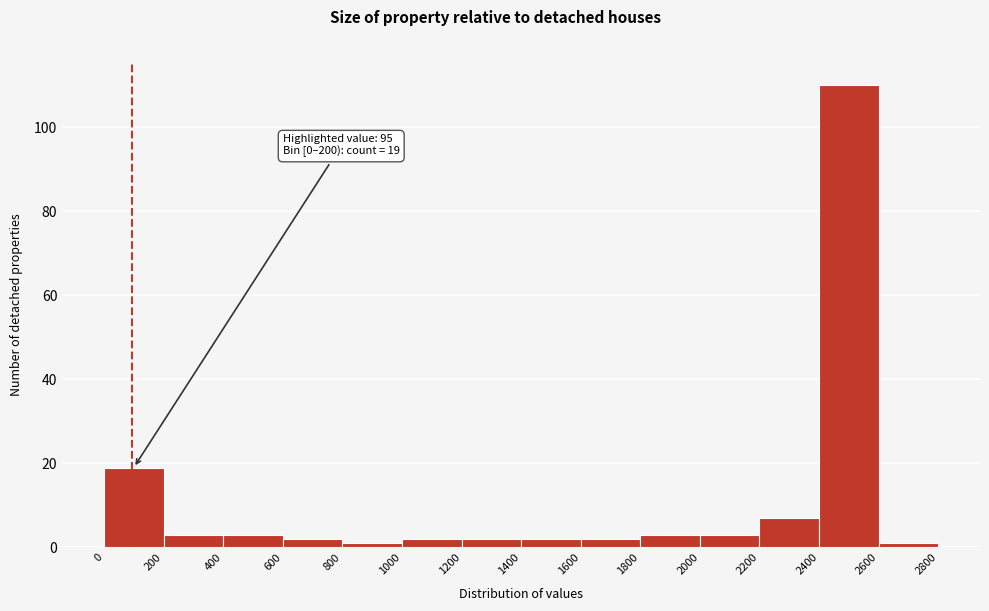

Over which range of the x-axis is the bar tallest?

2400 to 2600